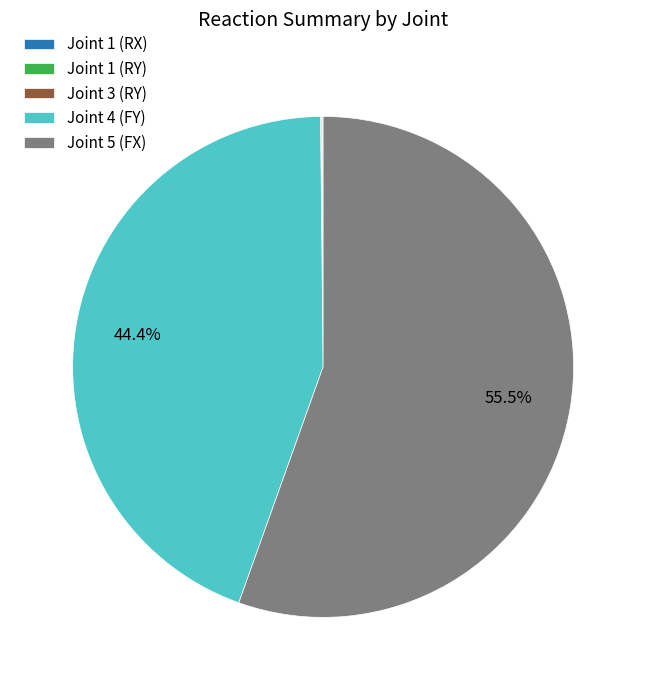

What is the largest slice in the pie chart?

Joint 5 (FX)